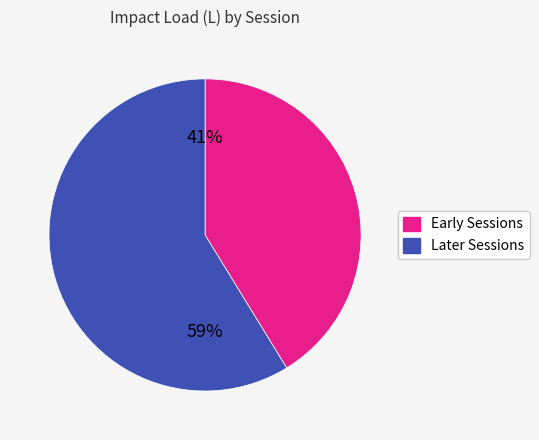

How many segments does this pie chart have?

2